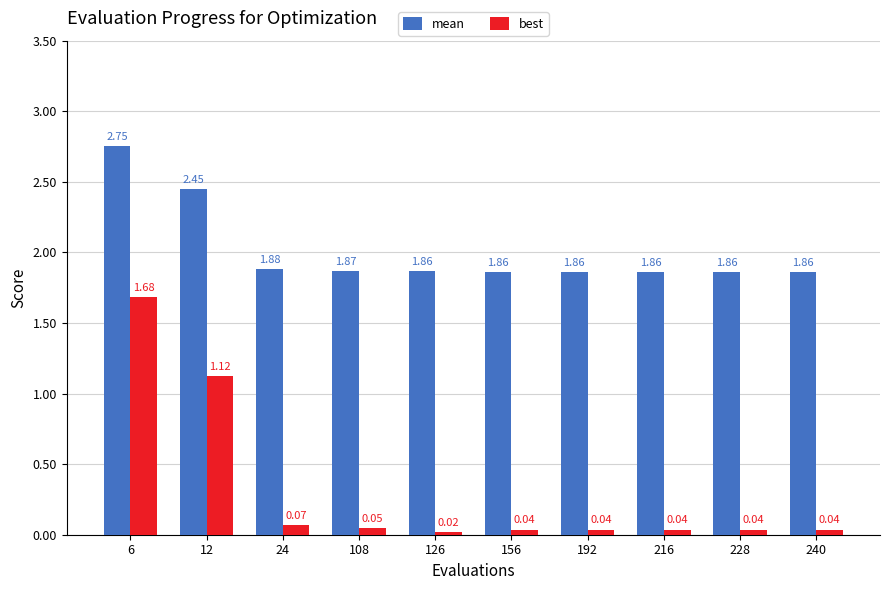

What is the difference between the maximum and second lowest values in the best series?

1.6